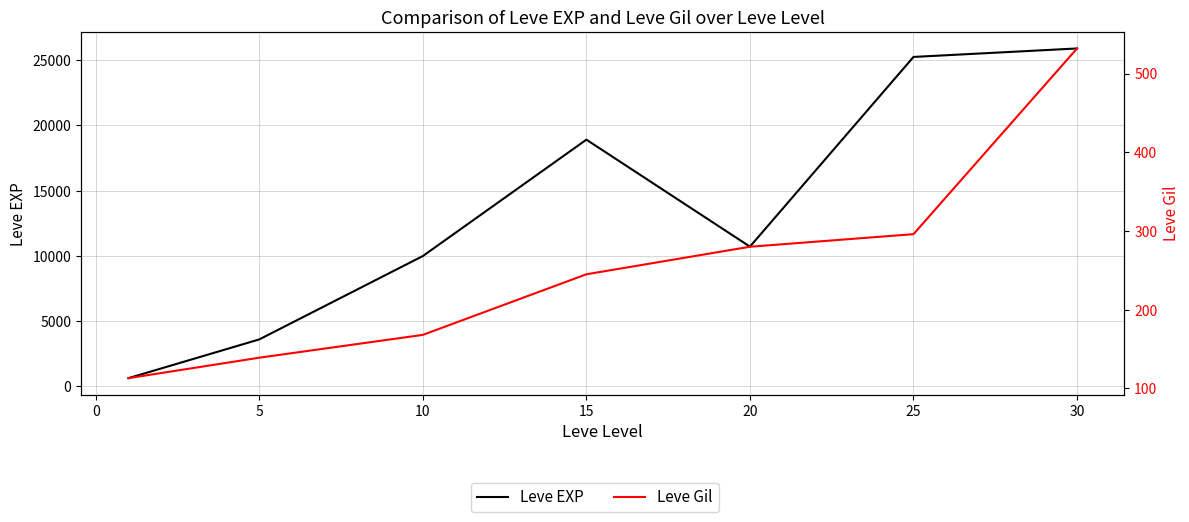

What is the value of the Leve EXP point at the 3rd from the left?

9990